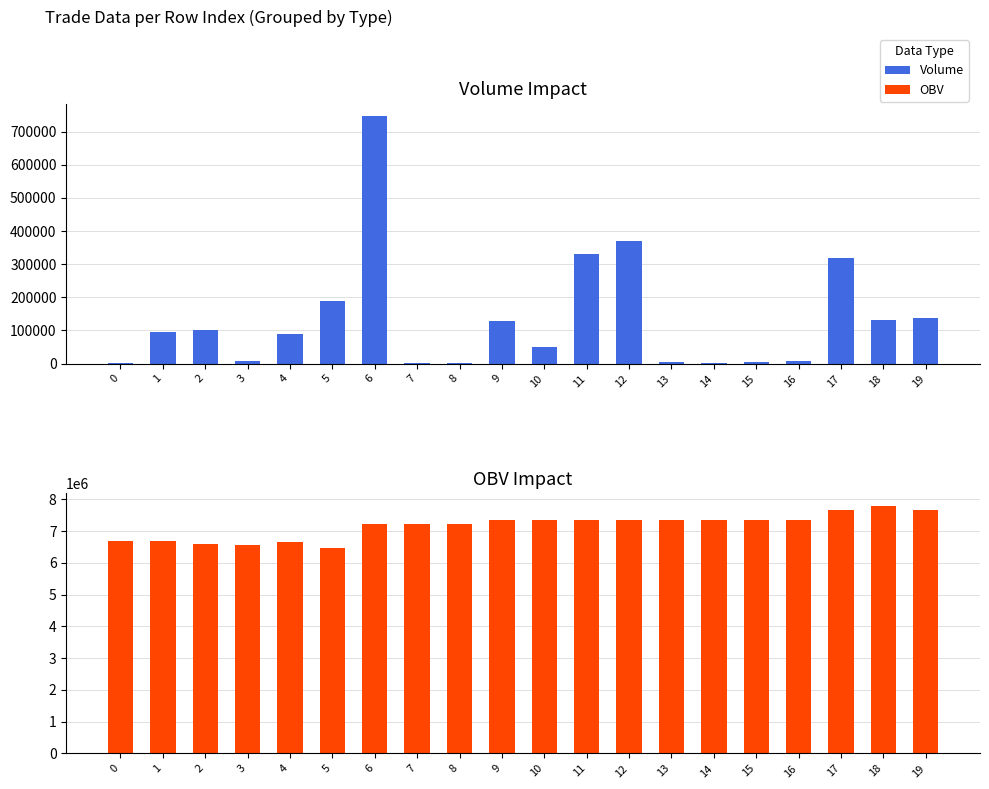

Reading left to right, what are all the values shown in this chart?

Volume: 679.5	95020.3	101188.2	8803.3	90282.0	189861.5	747736.3	1381.1	370.0	129428.8	50351.9	330879.6	370754.4	4000.0	200.0	5085.0	9014.2	320000.0	130295.8	136992.1
OBV (abs): 6684532.8	6684532.8	6583344.6	6574541.3	6664823.3	6474961.8	7222698.0	7221316.9	7221686.9	7351115.7	7351115.7	7351115.7	7351115.7	7347115.7	7346915.7	7352000.7	7342986.6	7662986.6	7793282.4	7656290.3